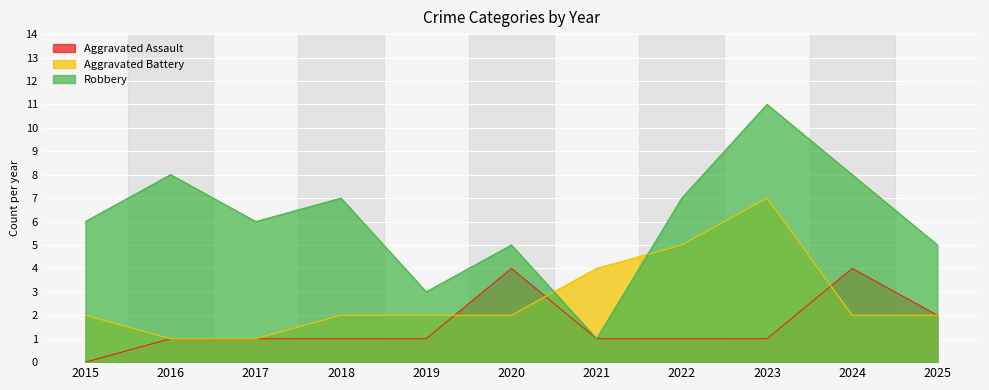

At which category does Robbery reach its first local peak?

2016